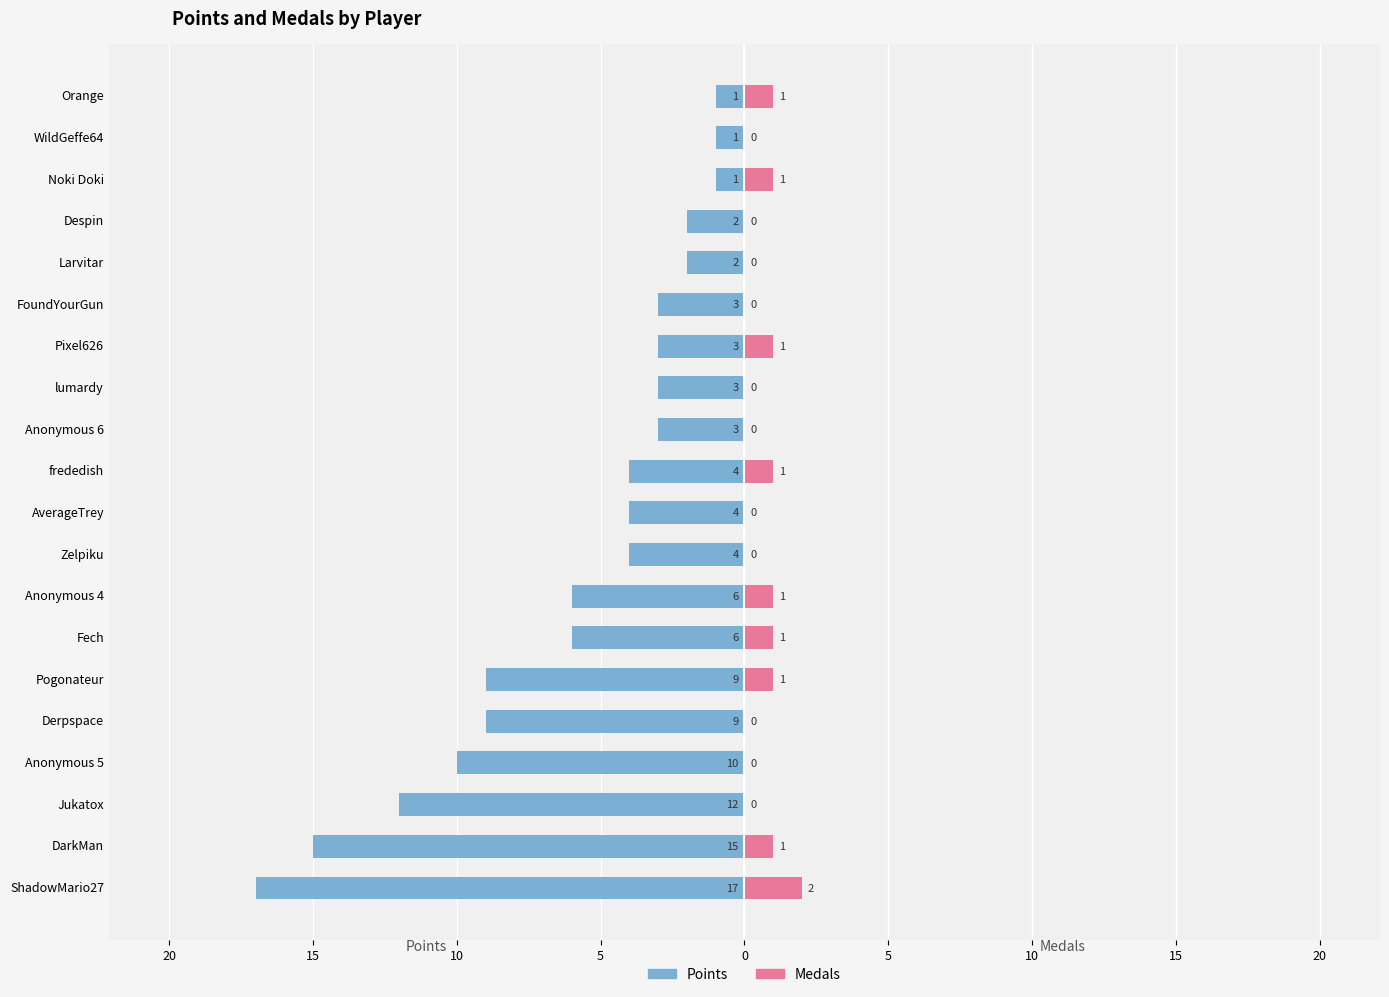

What are all the series names shown in the legend?

Points, Medals